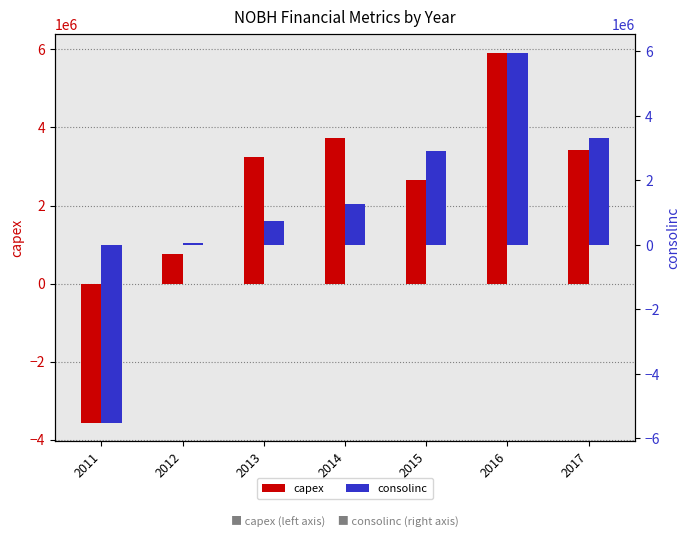

What is the sum of the consolinc values at 2012 and 2014?

1307657